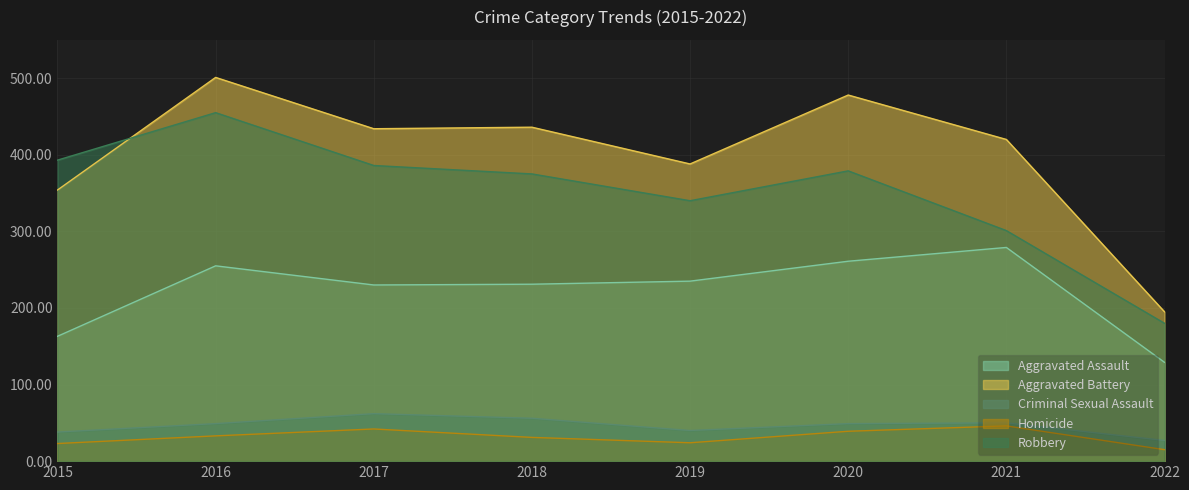

Is the value of Robbery at 2021 greater than the value of Aggravated Assault at 2020?

Yes